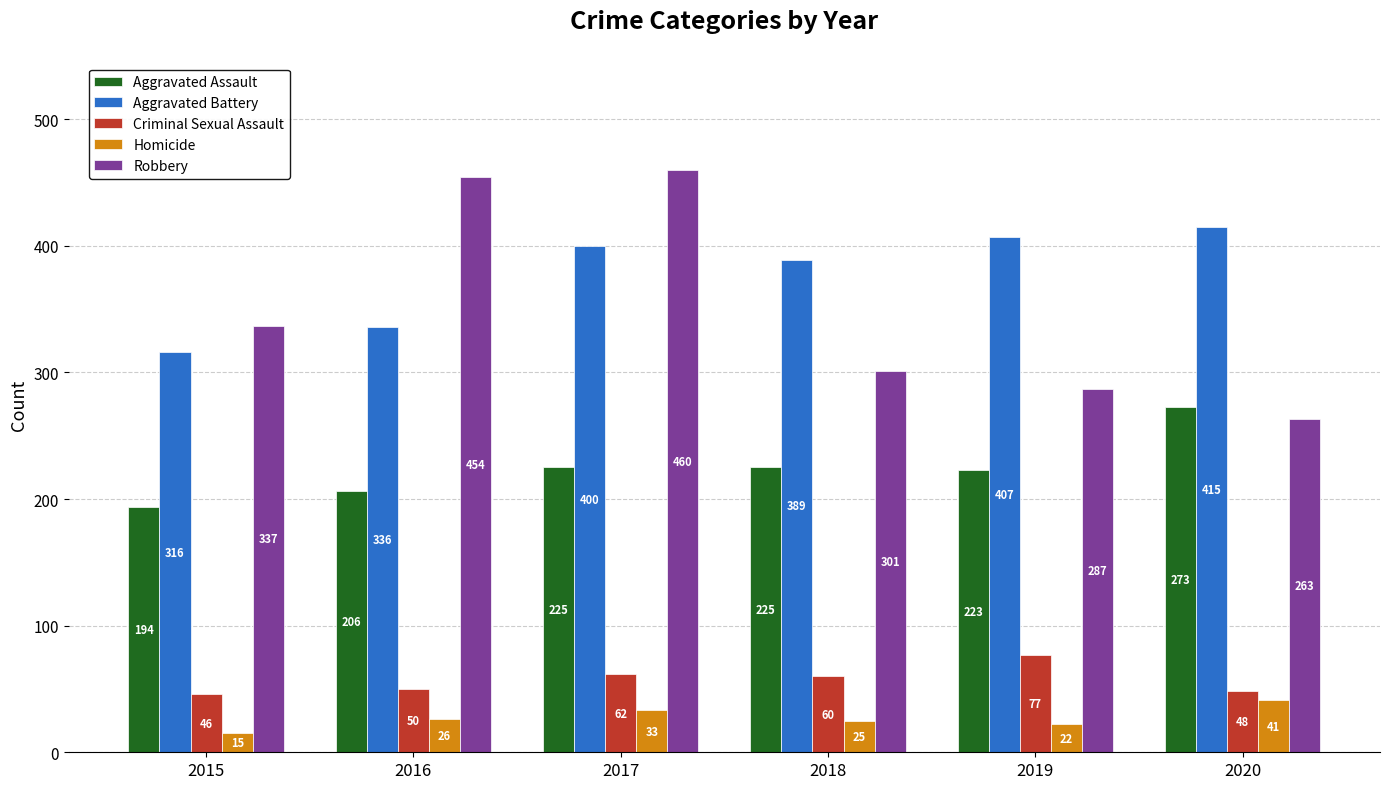

How many bars are there in each group?

5